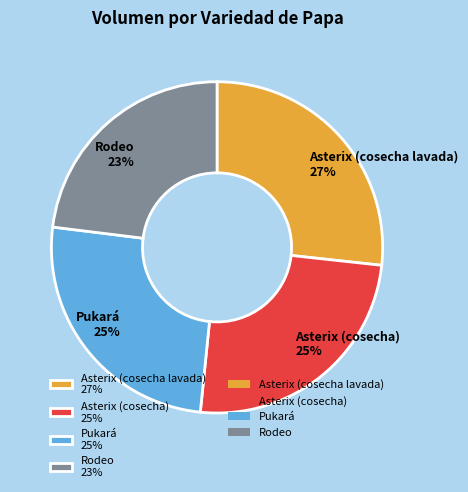

Is there any slice that represents more than half of the pie?

No